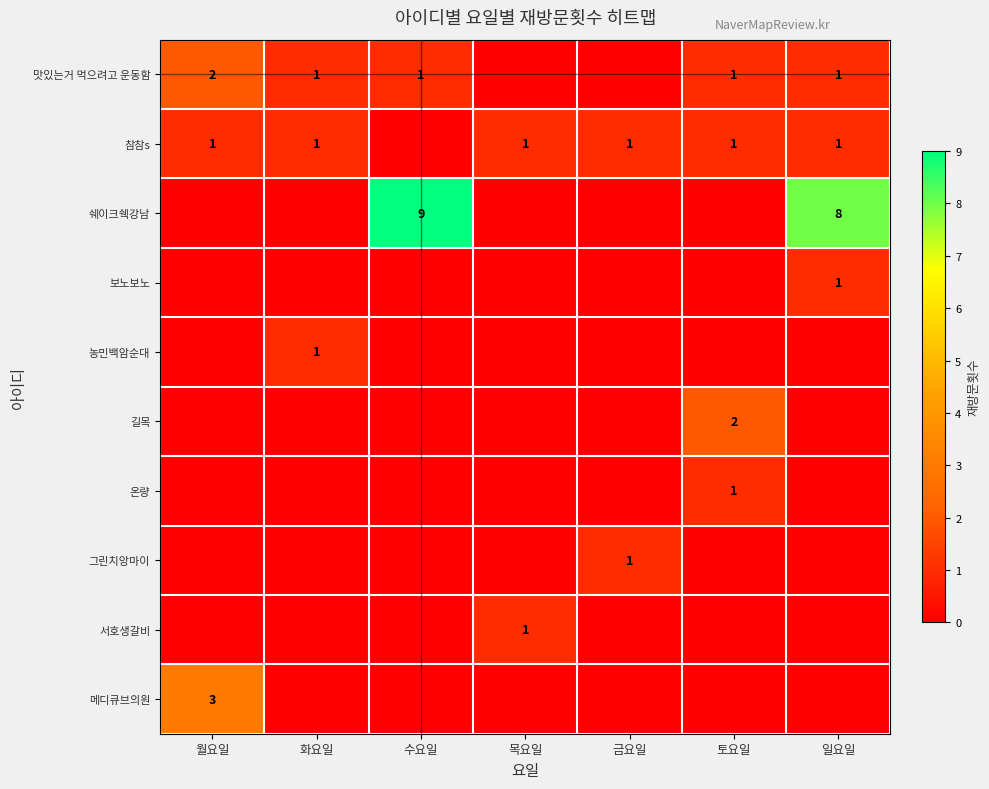

The value of 서호생갈비 at 목요일 is 1. True or false?

True